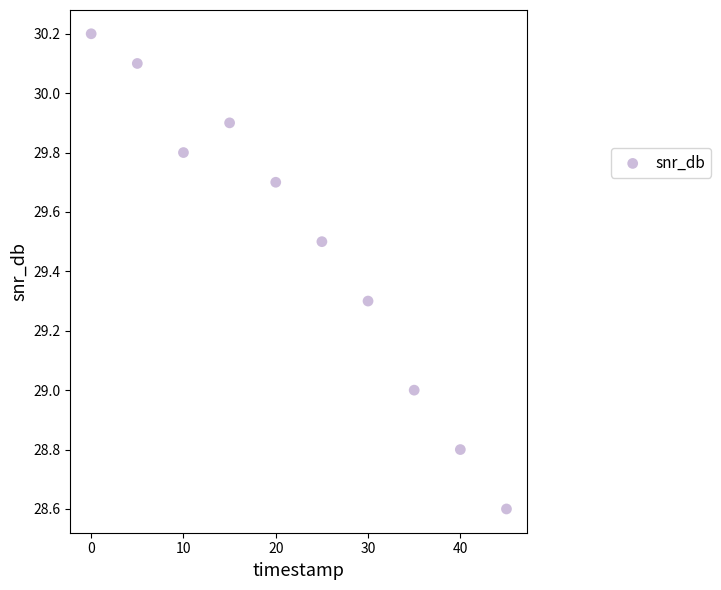

What is the average X value?

22.5